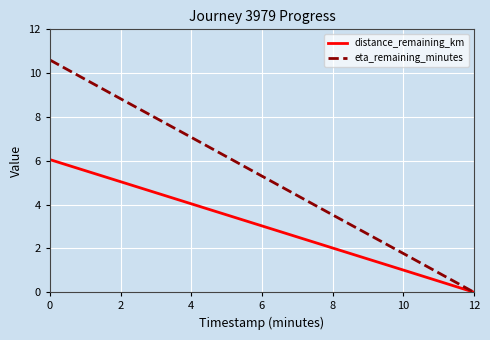

Which label corresponds to the smallest value in the chart?

12